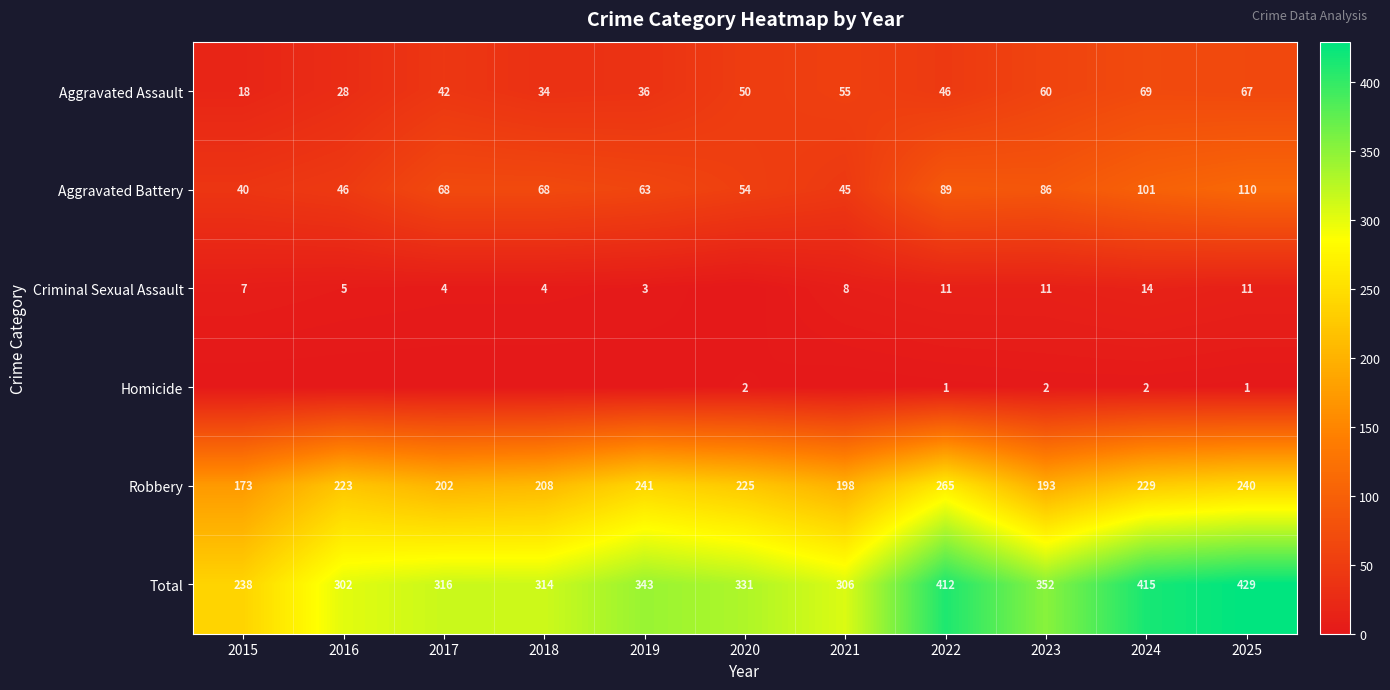

What is the difference between the second highest and second lowest values in the Aggravated Battery series?

56